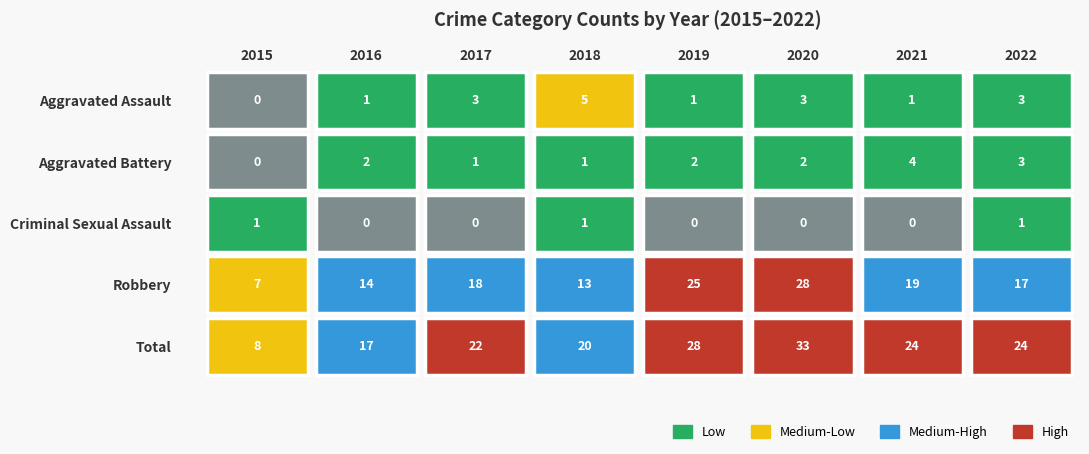

Rank the series at 2016 from highest to lowest value.

Total, Robbery, Aggravated Battery, Aggravated Assault, Criminal Sexual Assault